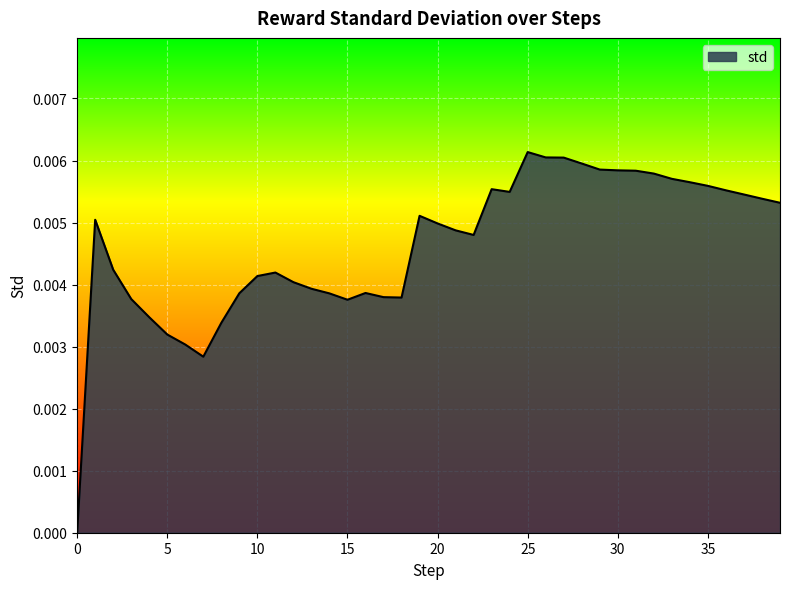

Count the number of values greater than 0.

39